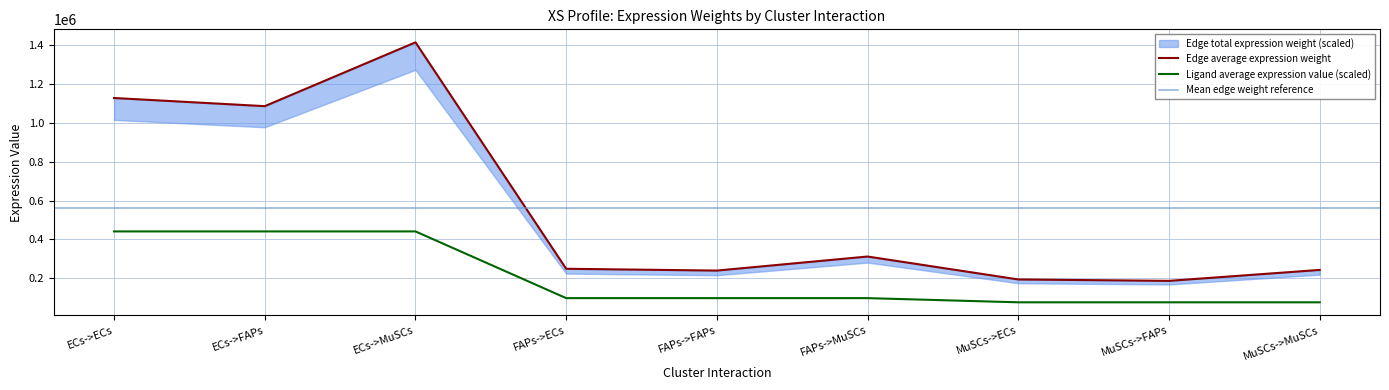

Which category has the lowest value across all series?

MuSCs->ECs